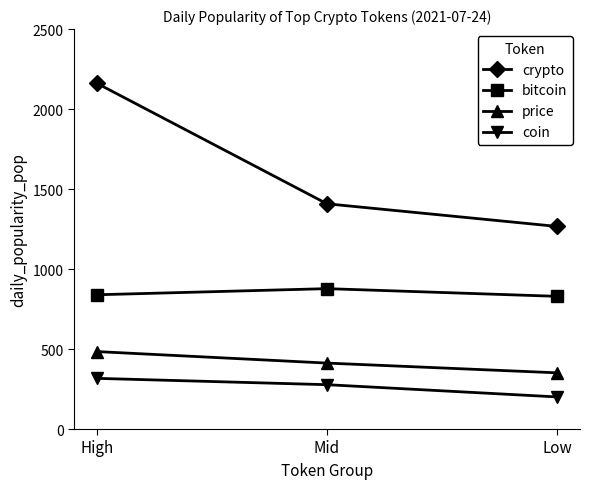

Rank the series at High from highest to lowest value.

crypto, bitcoin, price, coin